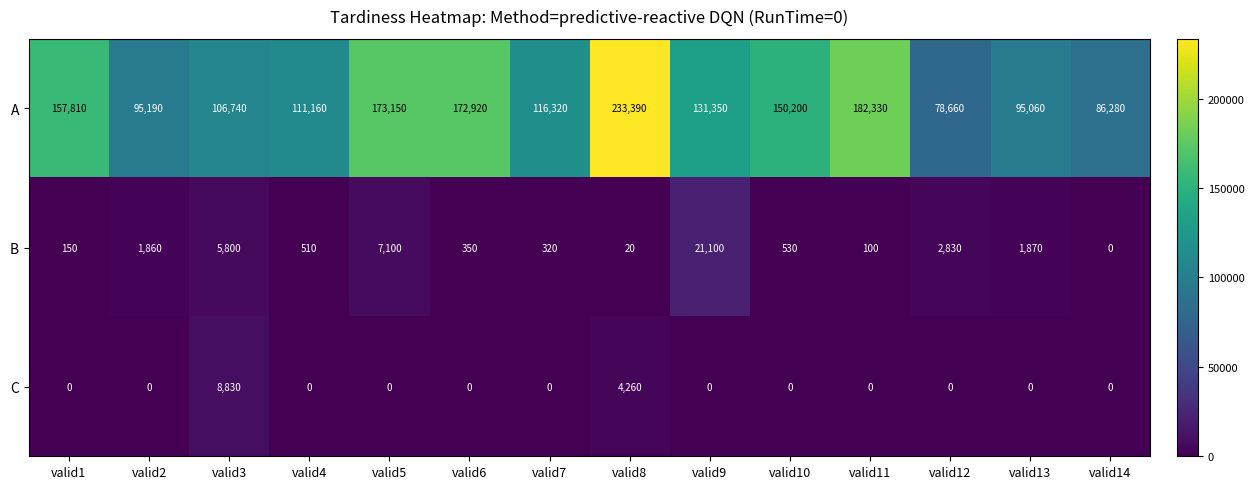

Rank the series at valid6 from highest to lowest value.

A, B, C